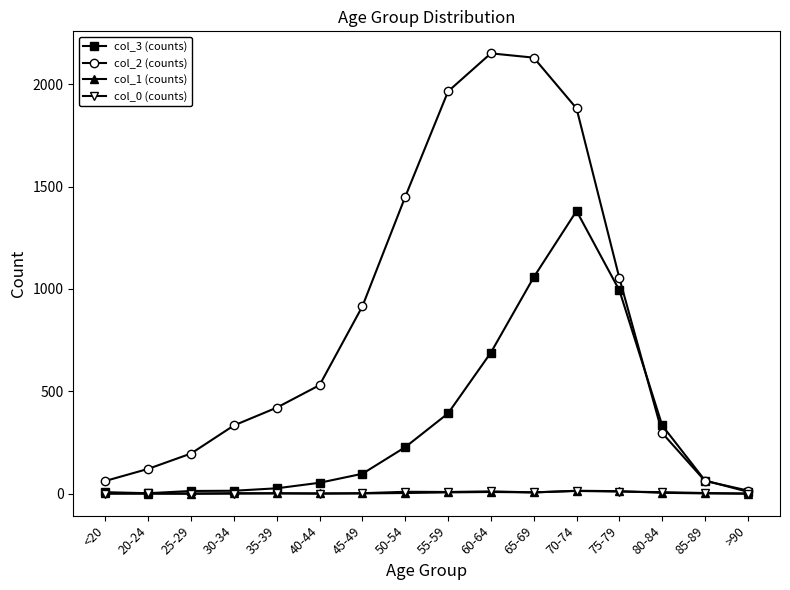

Which category has the highest value across all series?

60-64